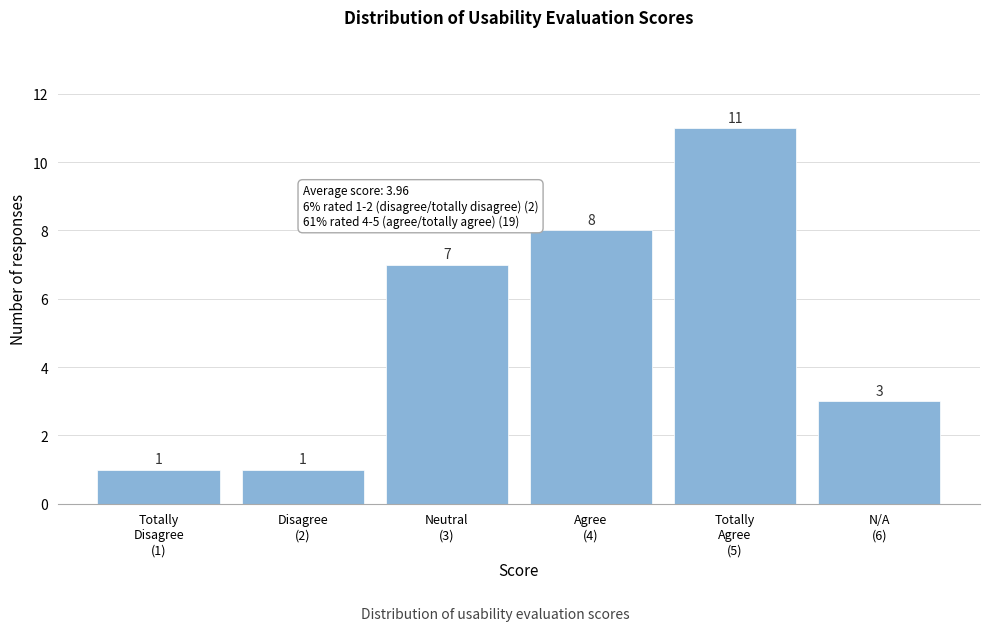

Reading left to right, transcribe all the data shown in this chart.

1	1	7	8	11	3